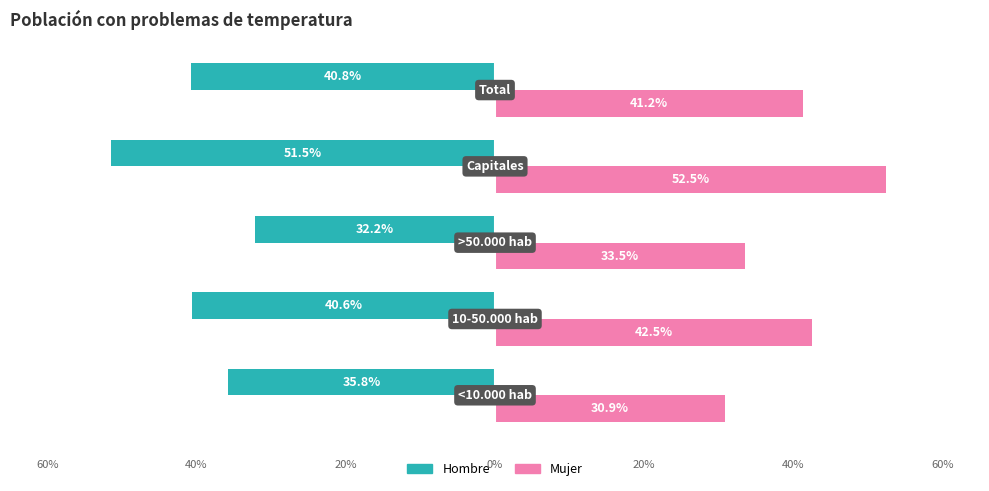

List the series in order of their peak value, lowest first.

Hombre, Mujer